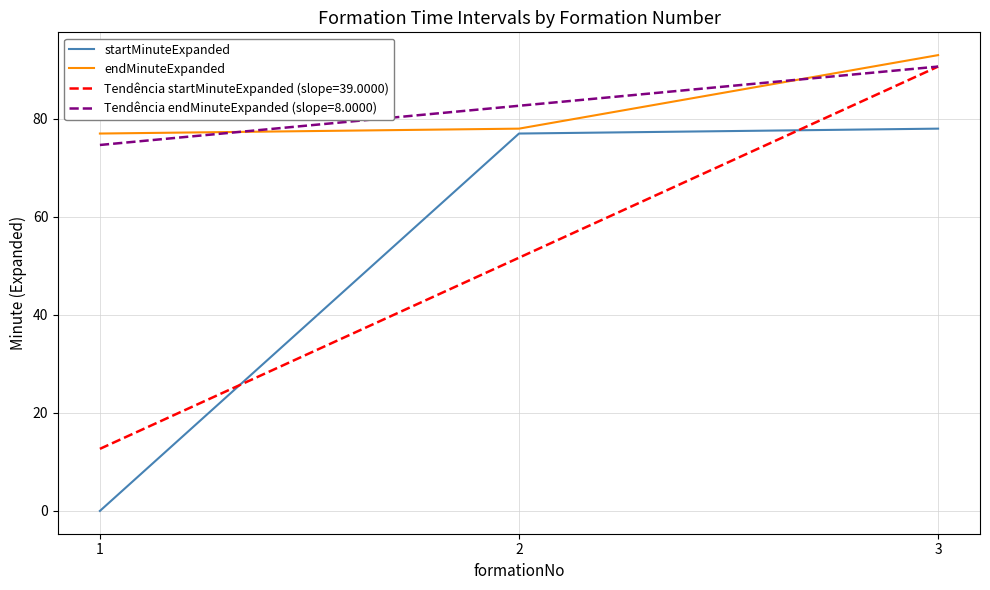

Which label corresponds to the smallest value in the chart?

1